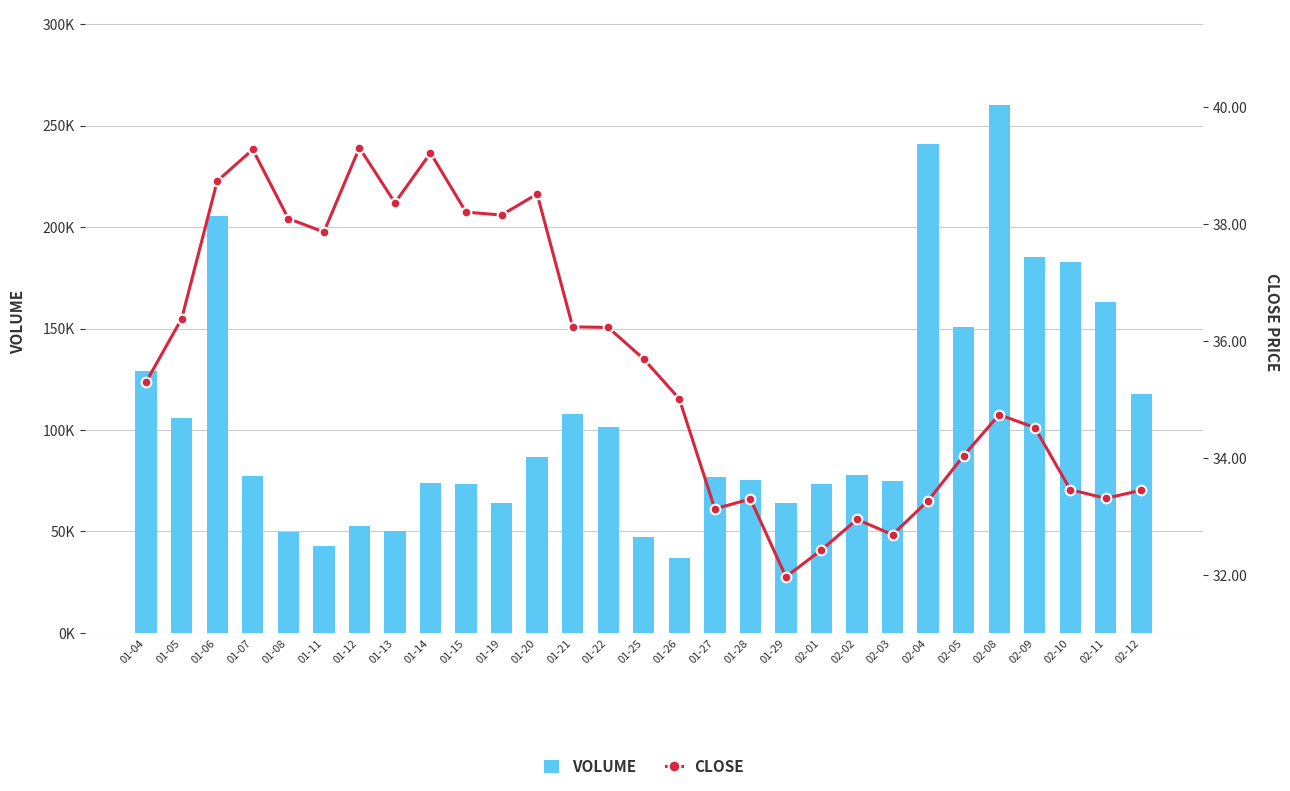

How many series are shown in this chart?

2